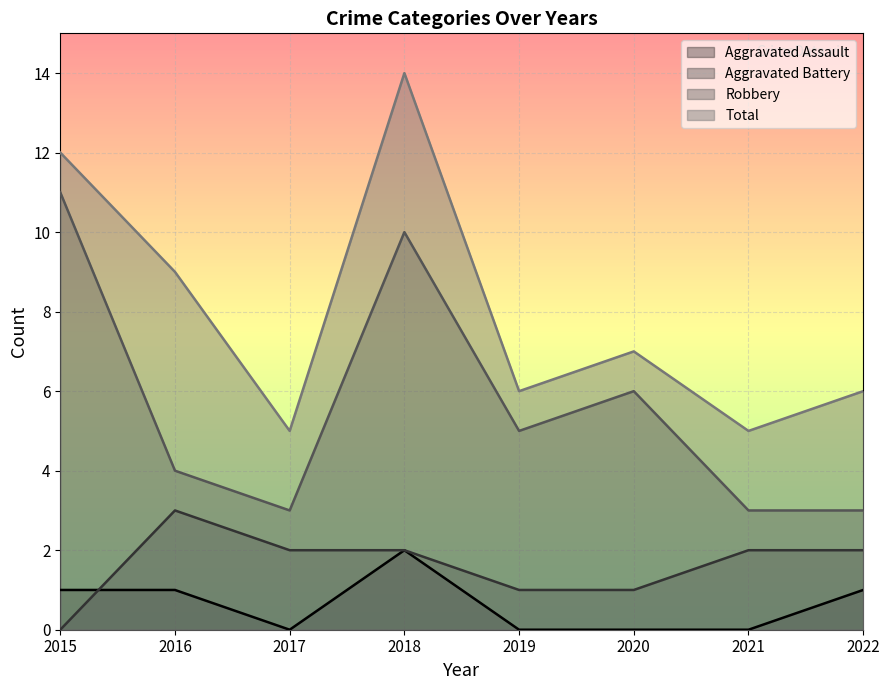

Reading left to right, extract all data points from this chart.

Aggravated Assault: 2015=1	2016=1	2017=0	2018=2	2019=0	2020=0	2021=0	2022=1
Aggravated Battery: 2015=0	2016=3	2017=2	2018=2	2019=1	2020=1	2021=2	2022=2
Robbery: 2015=11	2016=4	2017=3	2018=10	2019=5	2020=6	2021=3	2022=3
Total: 2015=12	2016=9	2017=5	2018=14	2019=6	2020=7	2021=5	2022=6